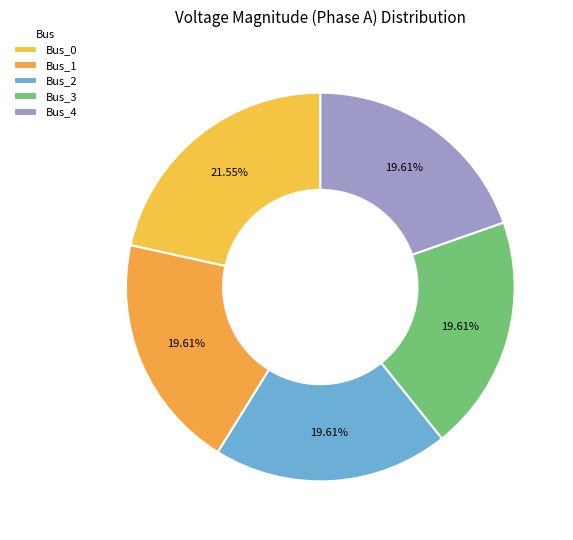

How many segments does this pie chart have?

5